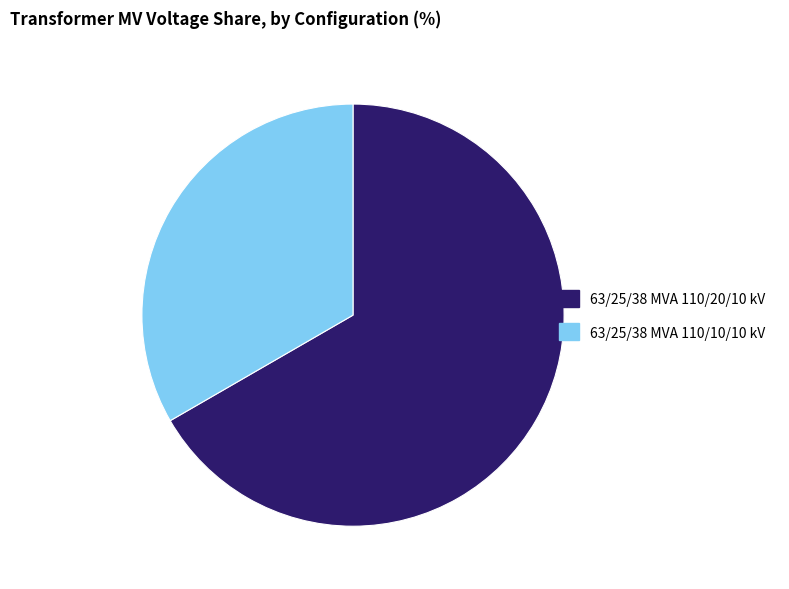

Which has a higher value, 63/25/38 MVA 110/10/10 kV or 63/25/38 MVA 110/20/10 kV?

63/25/38 MVA 110/20/10 kV